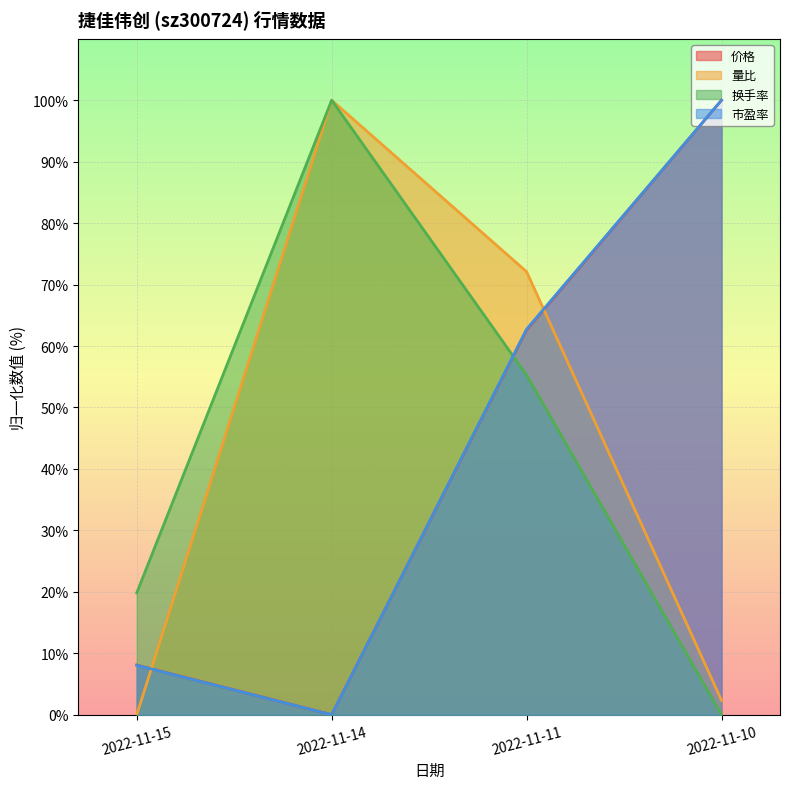

Is it true that 价格 equals -54.4 at 2022-11-14?

False